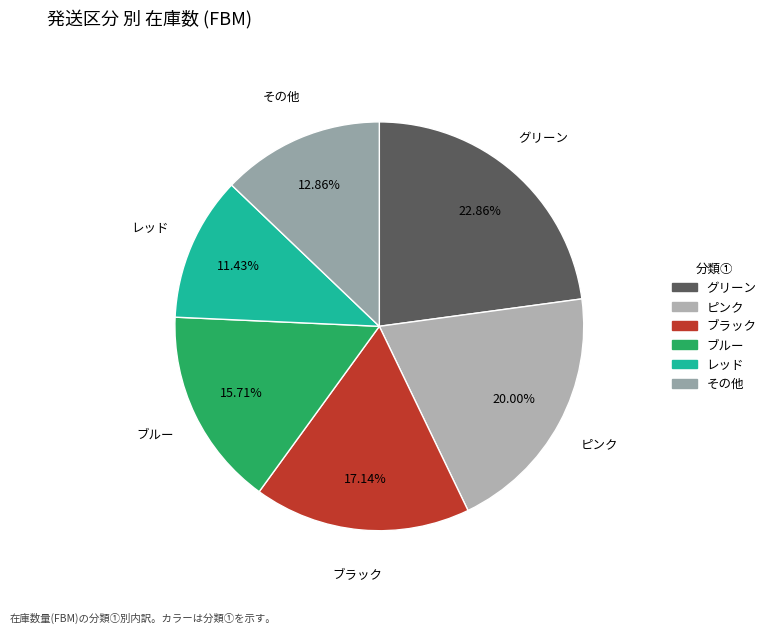

Count the number of slices in the pie.

6